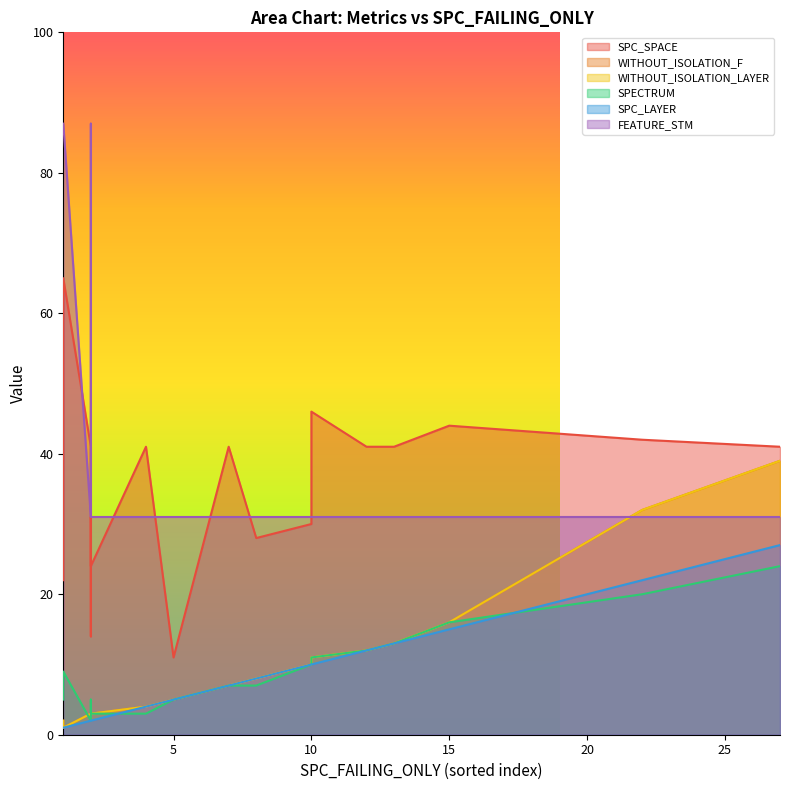

At how many categories does at least one series exceed 18?

20